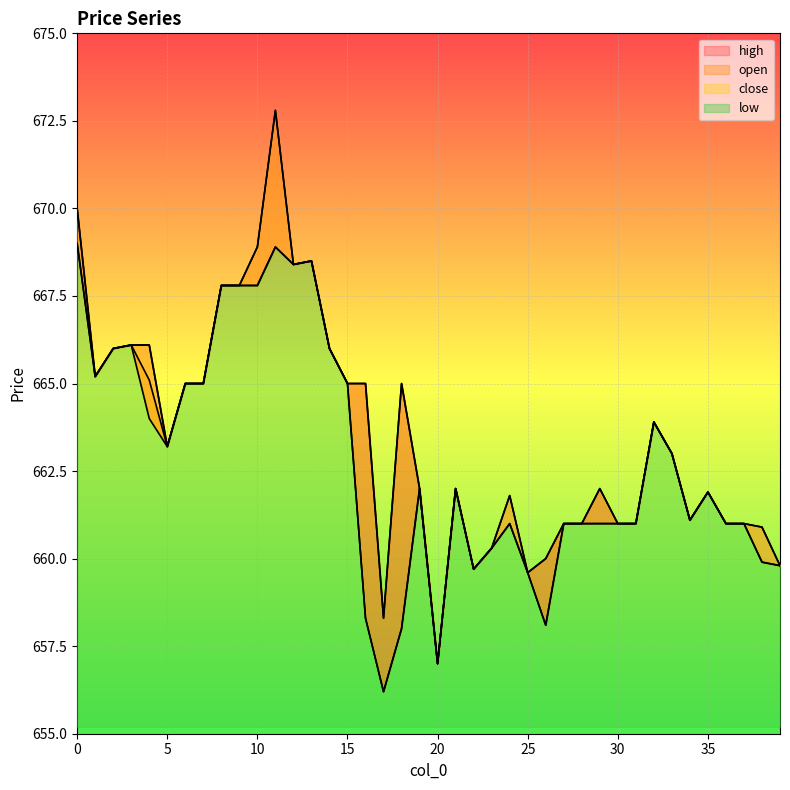

Which series has the largest total across all categories?

high